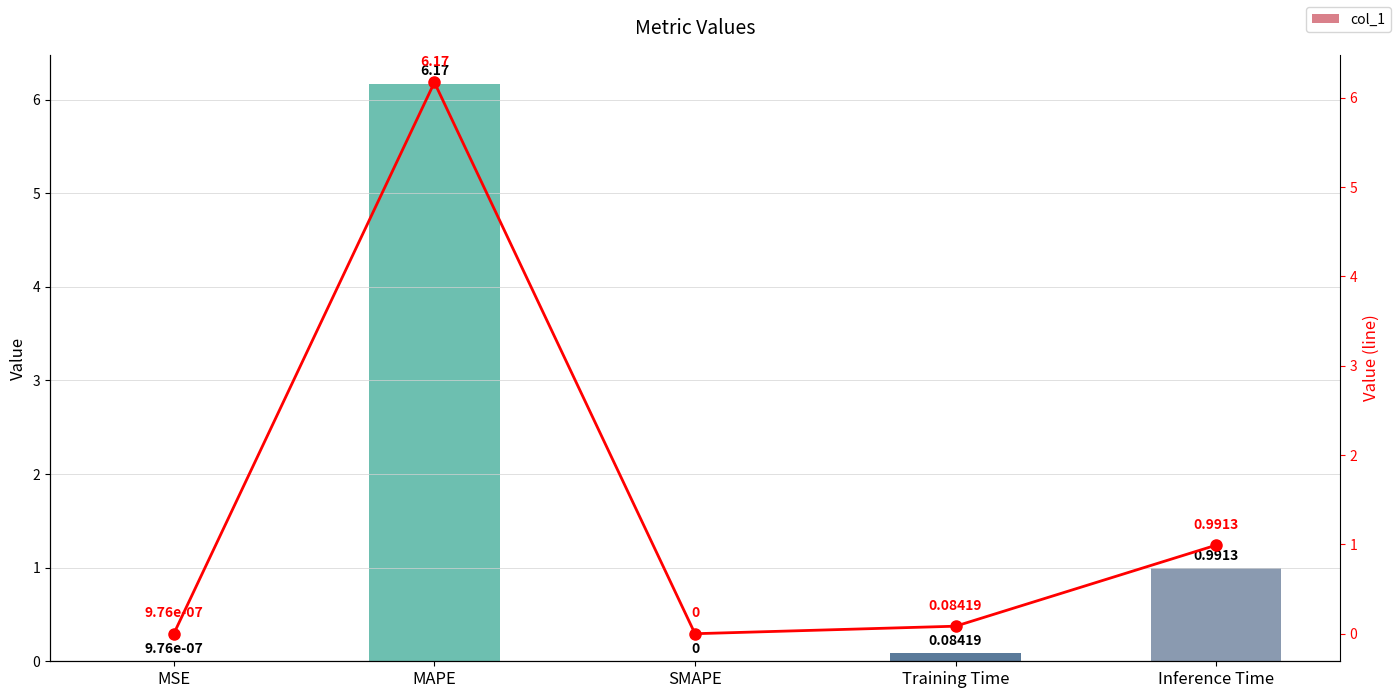

Rank the series by their maximum value, from lowest to highest.

col_1, col_1 line